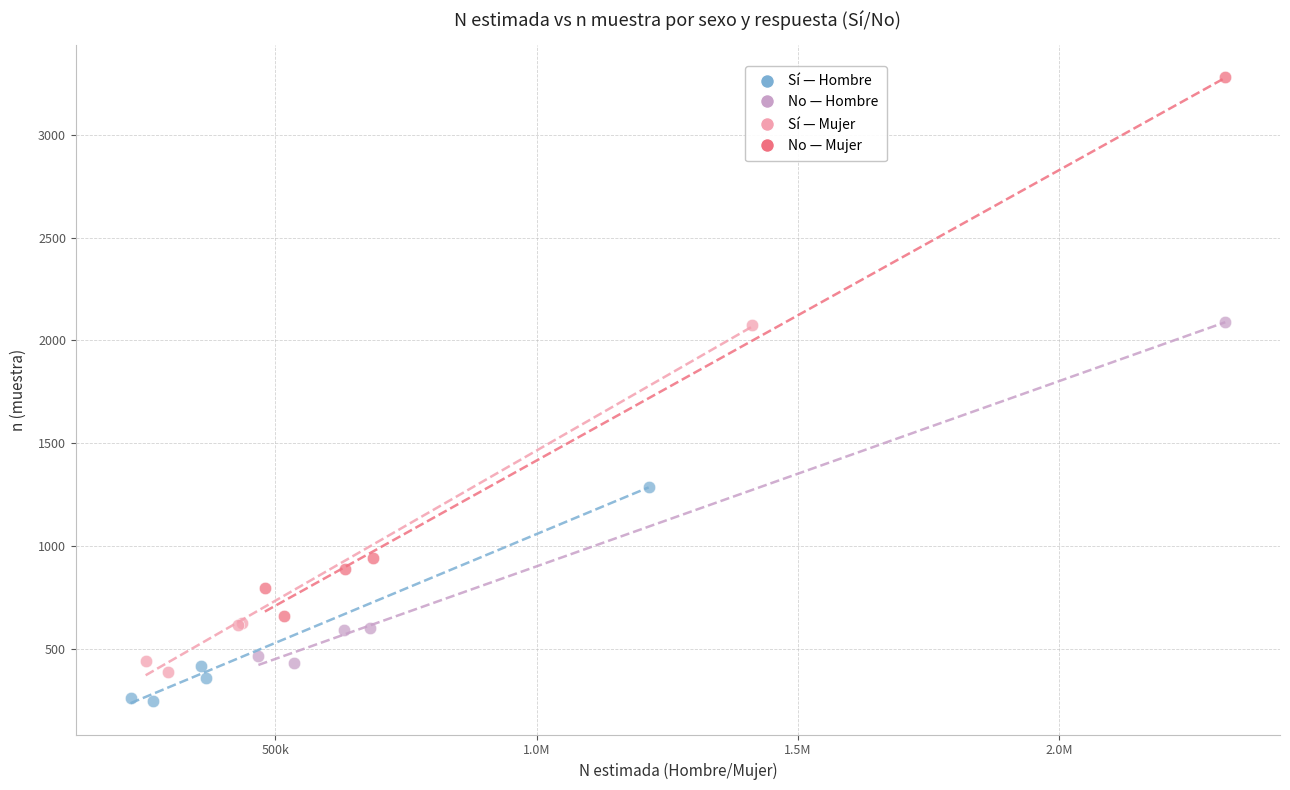

Which series has the widest spread of Y values?

No — Mujer